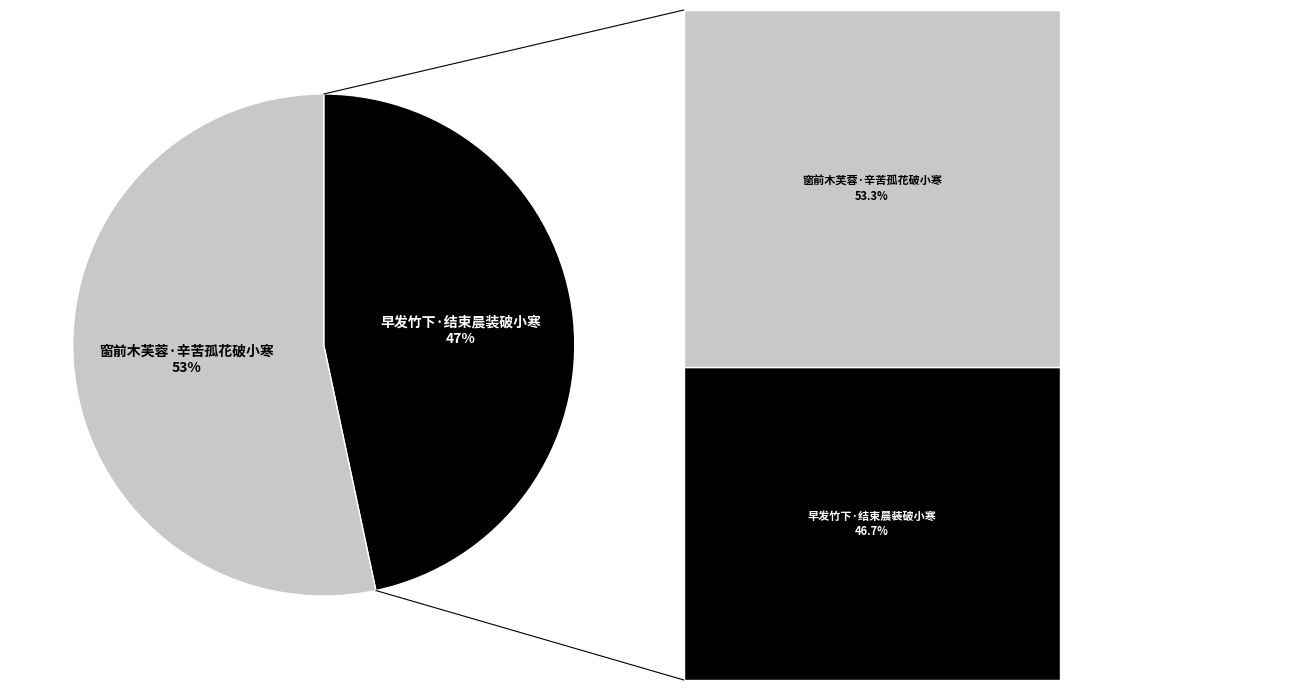

To the nearest percent, what is the average slice percentage?

50%